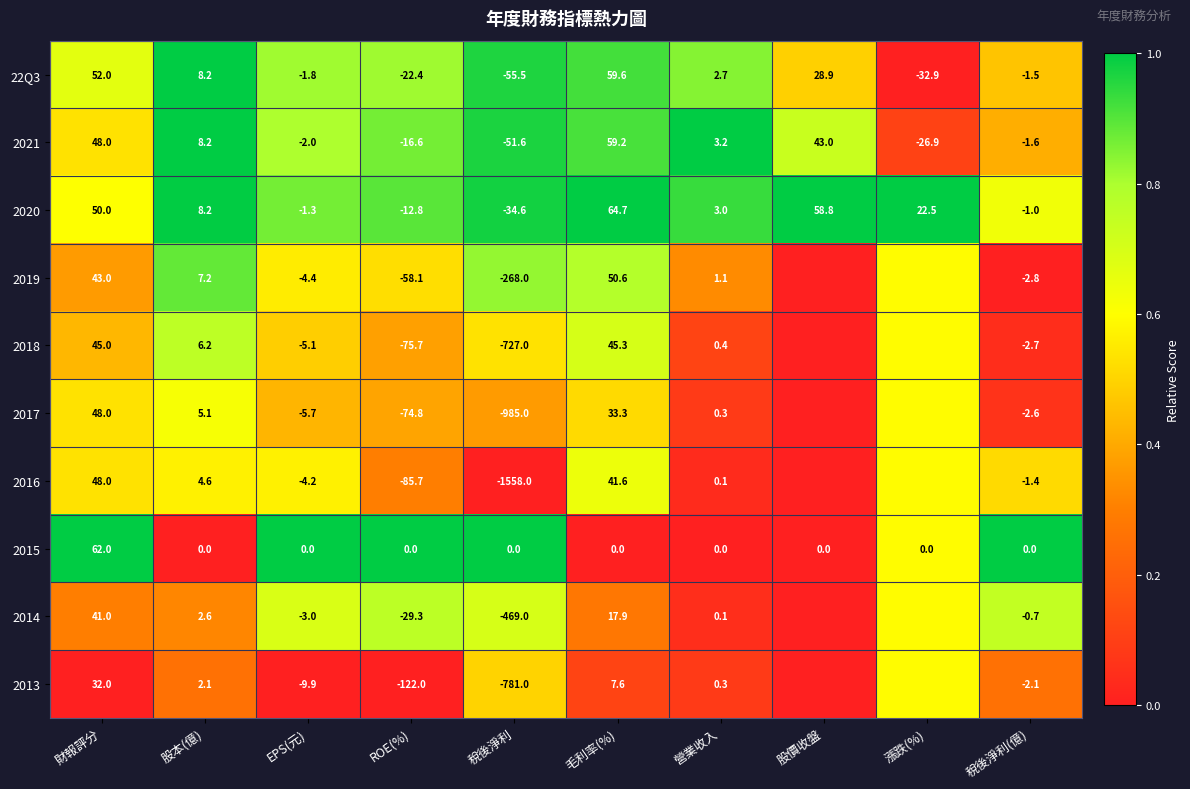

List the labels in order of 22Q3 value, largest first.

毛利率(%), 財報評分, 股價收盤, 股本(億), 營業收入, 稅後淨利(億), EPS(元), ROE(%), 漲跌(%), 稅後淨利